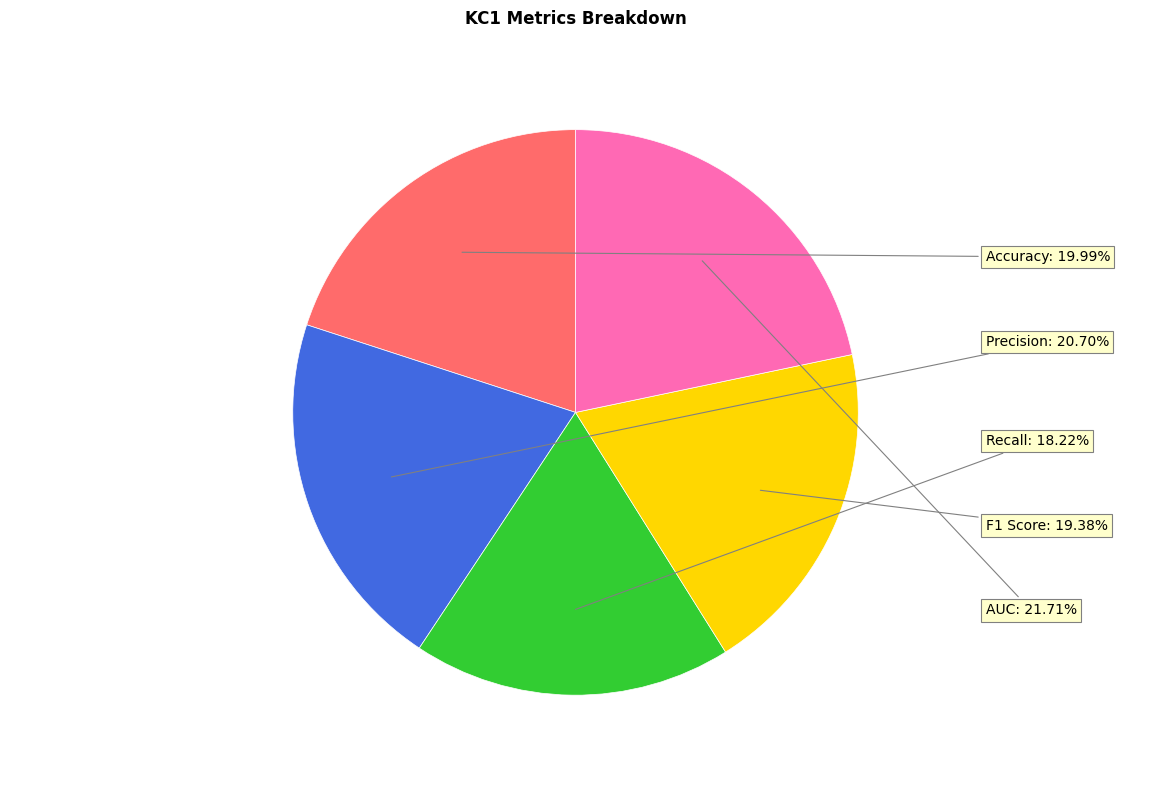

Does any single category account for the majority?

No